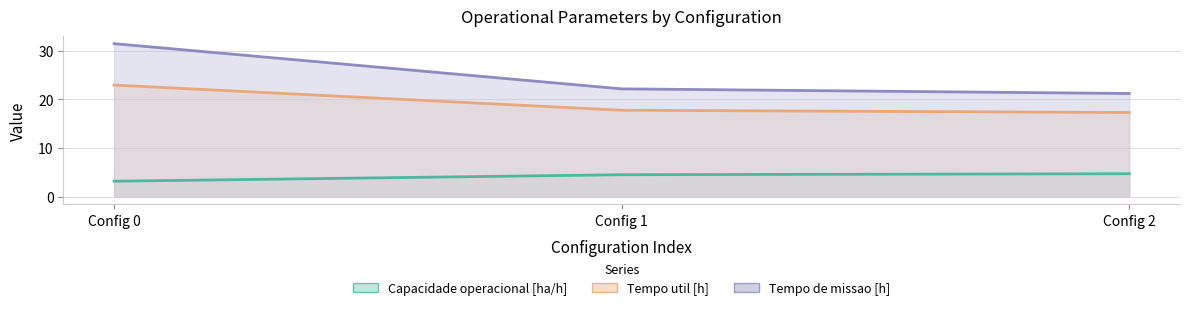

What is the total value across all series at Config 2?

43.2